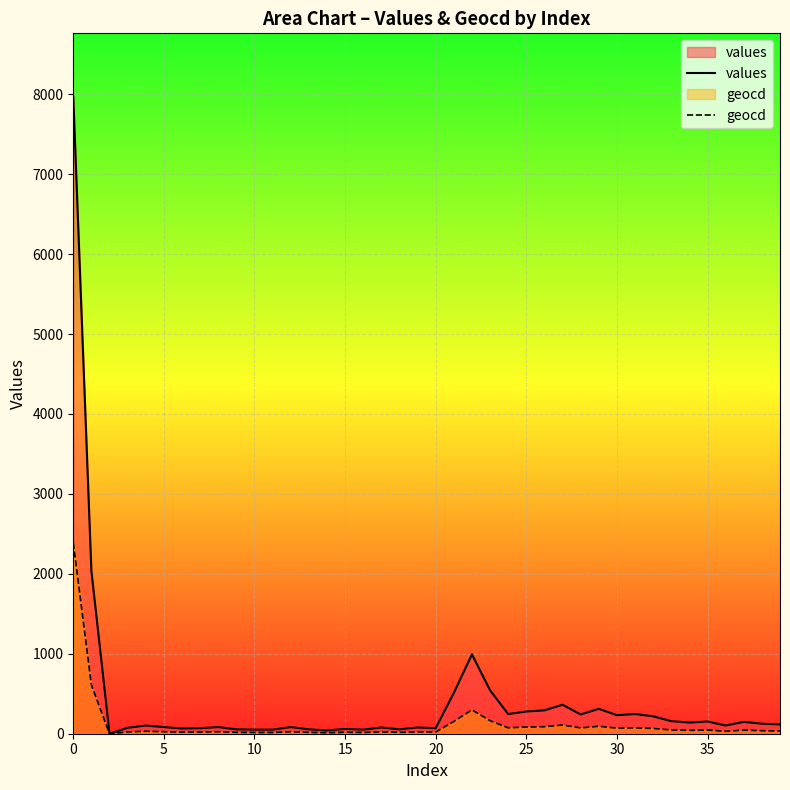

Between 16 and 27, which is larger?

27